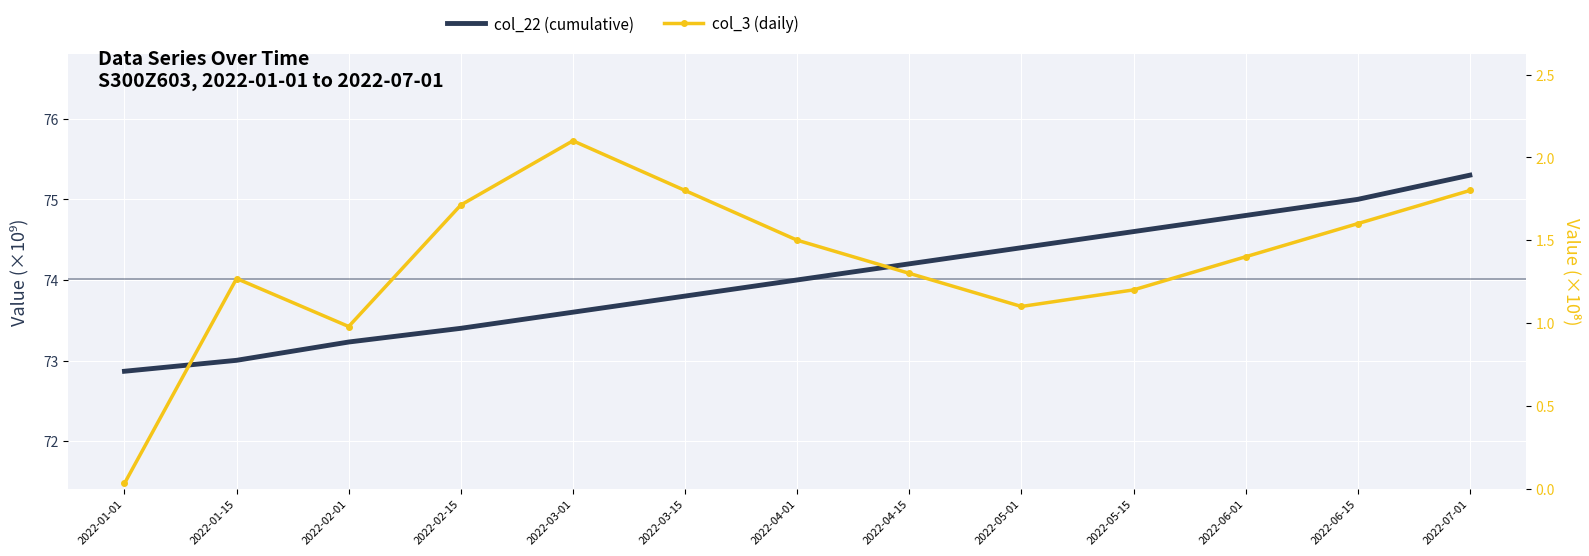

How many lines are shown in the chart?

2